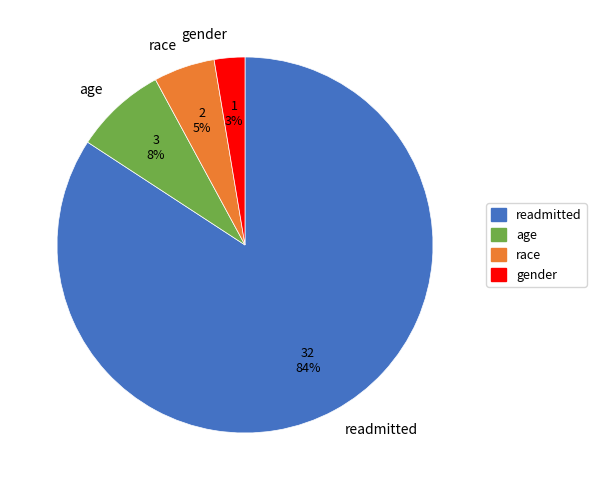

How many slices are in this pie chart?

4